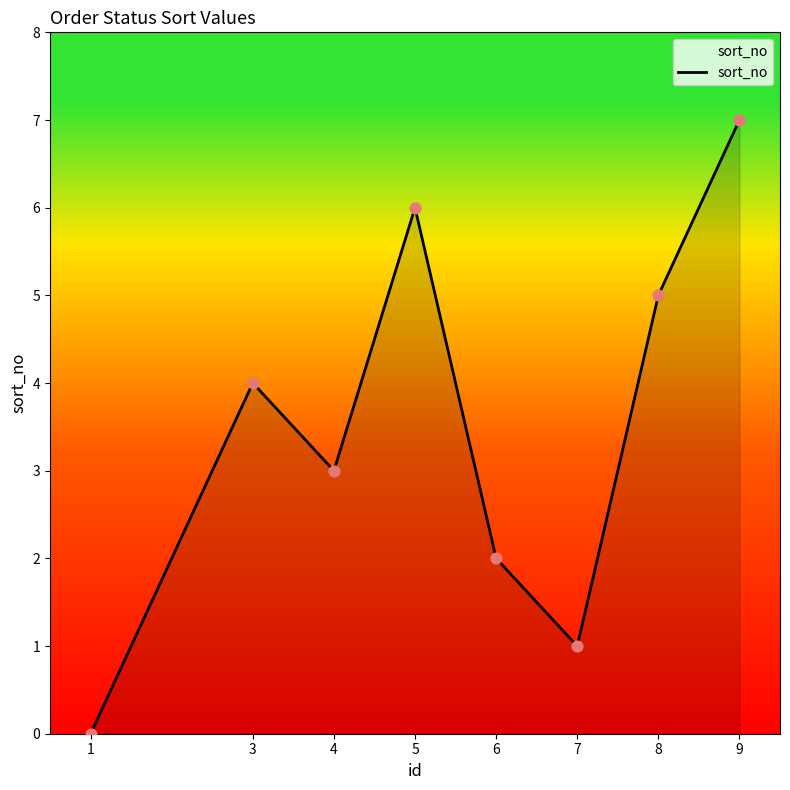

Which has a higher value, 4 or 8?

8